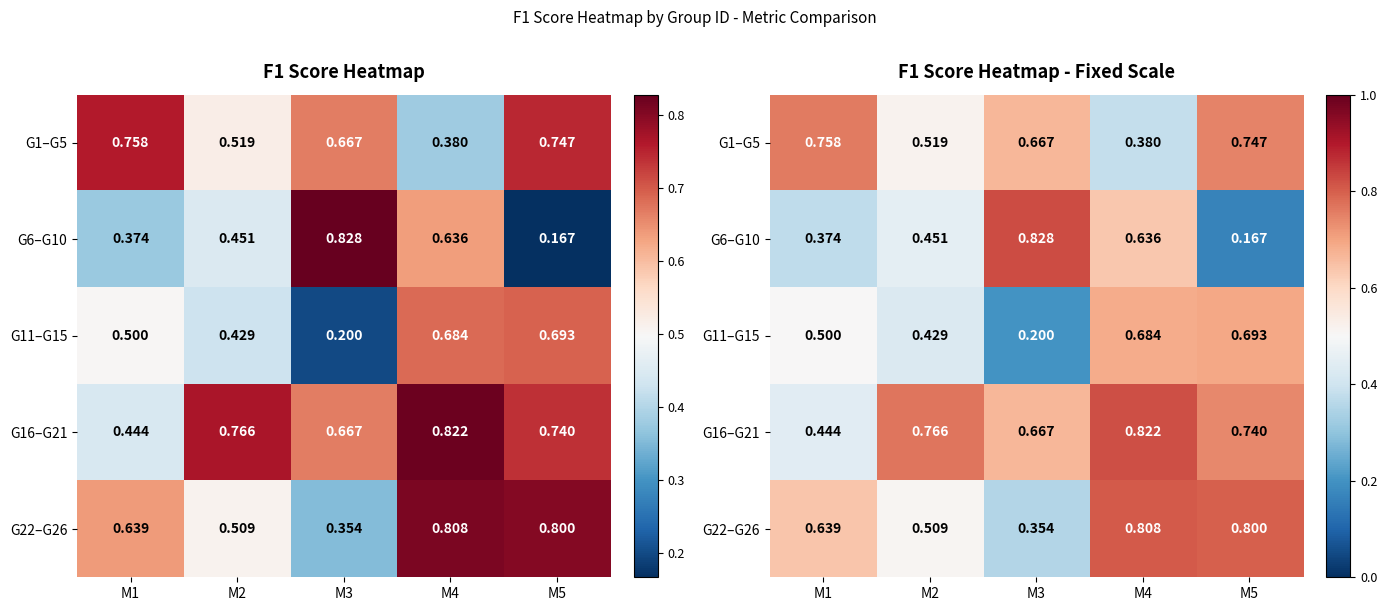

Which category has the highest value in the G22–G26 series?

M4